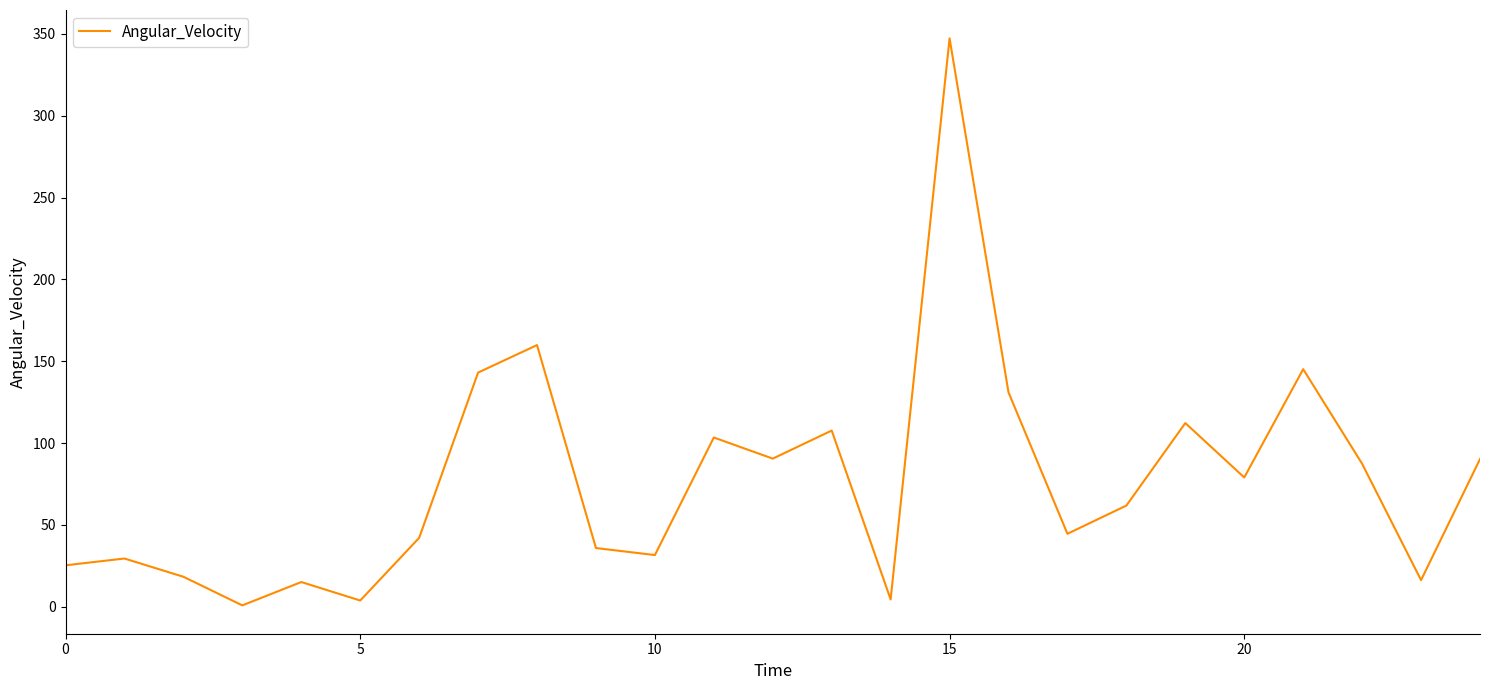

What is the difference between the maximum and minimum values?

346.3